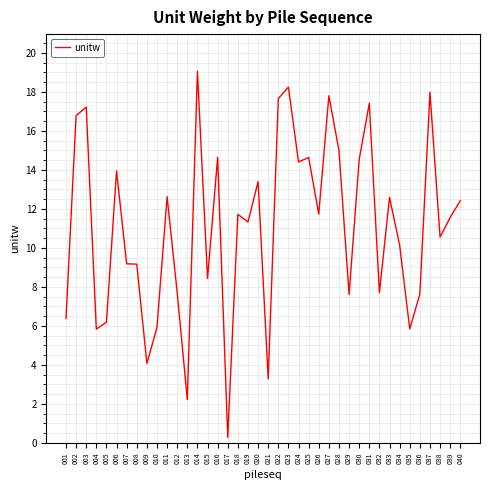

What is the greatest value displayed?

19.1